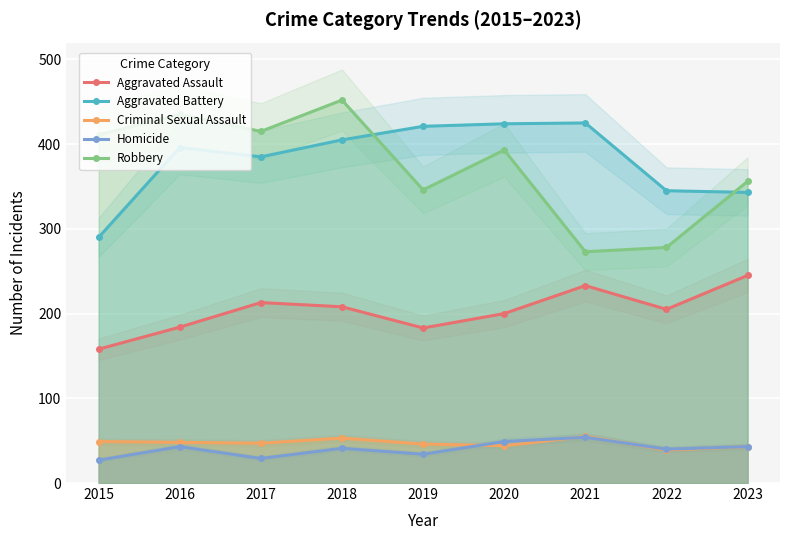

What is the value of the Robbery point at the 6th from the left?

393